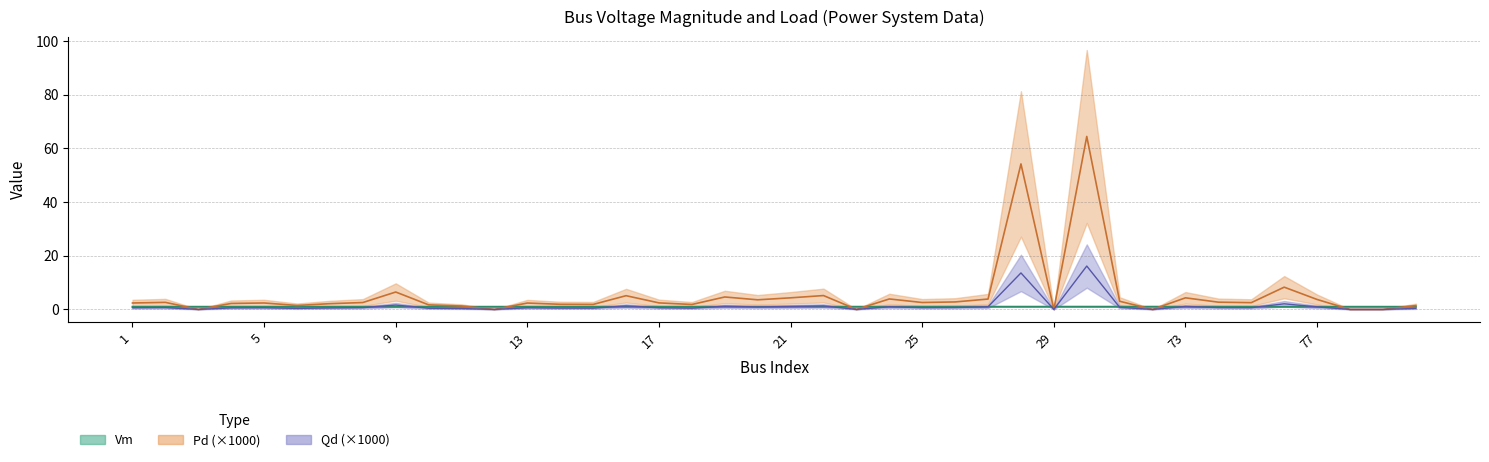

Which series has the largest total across all categories?

Pd